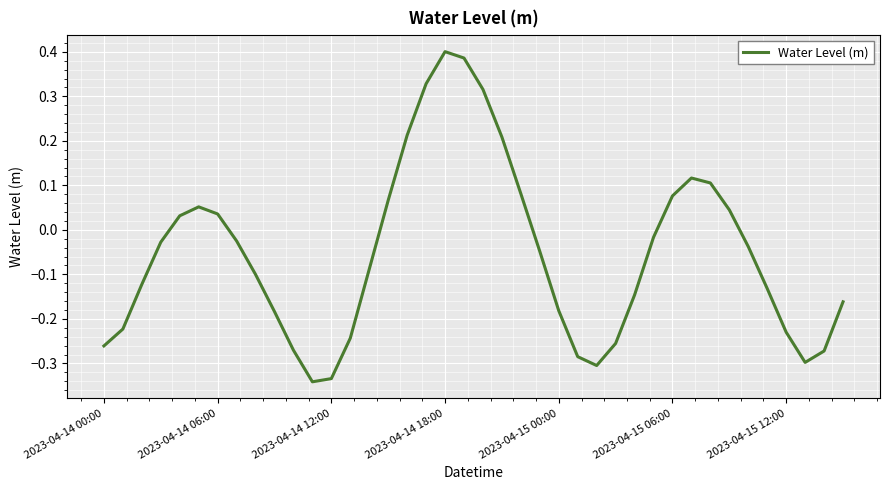

True or false: there are more than 2 points higher than both neighbors.

True